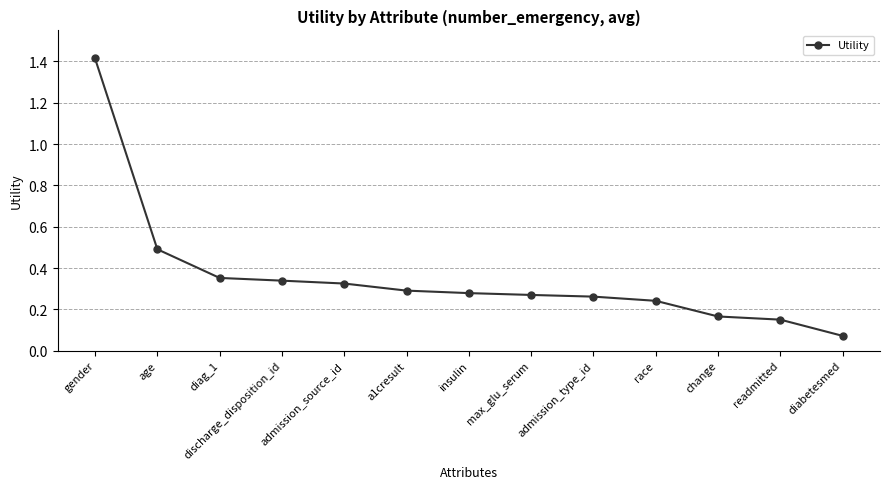

What is the label of the 12th point from the right?

age